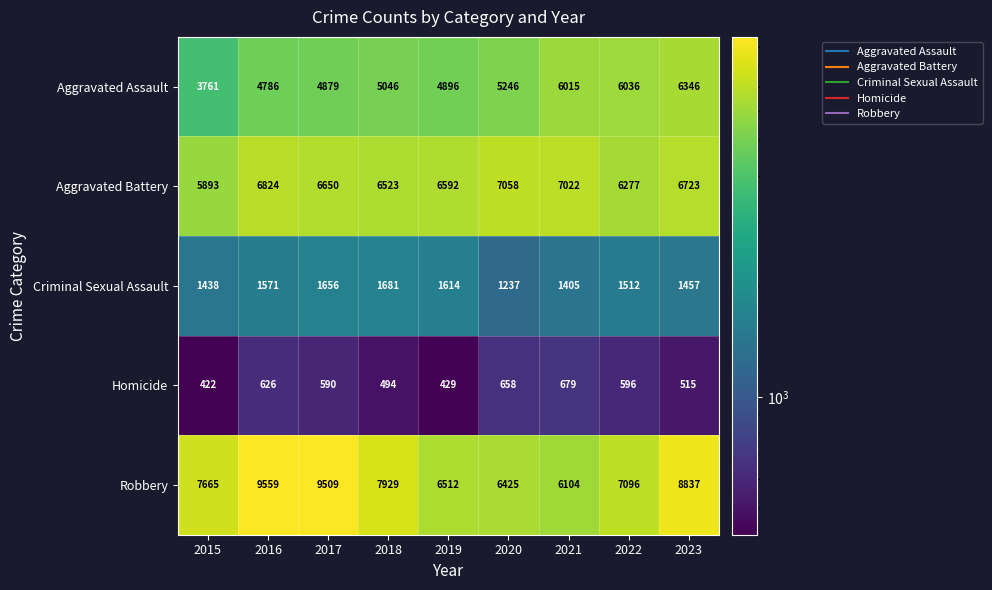

True or false: Aggravated Assault has a value of 6036 at 2022.

True